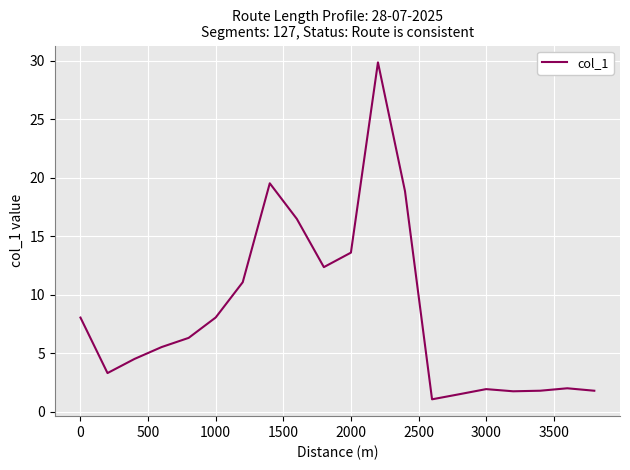

What is the maximum value shown in the chart?

29.9